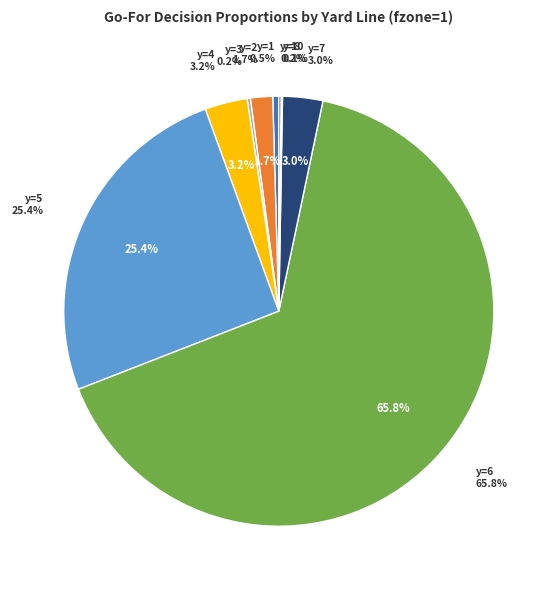

What is the smallest slice in the pie chart?

y=9